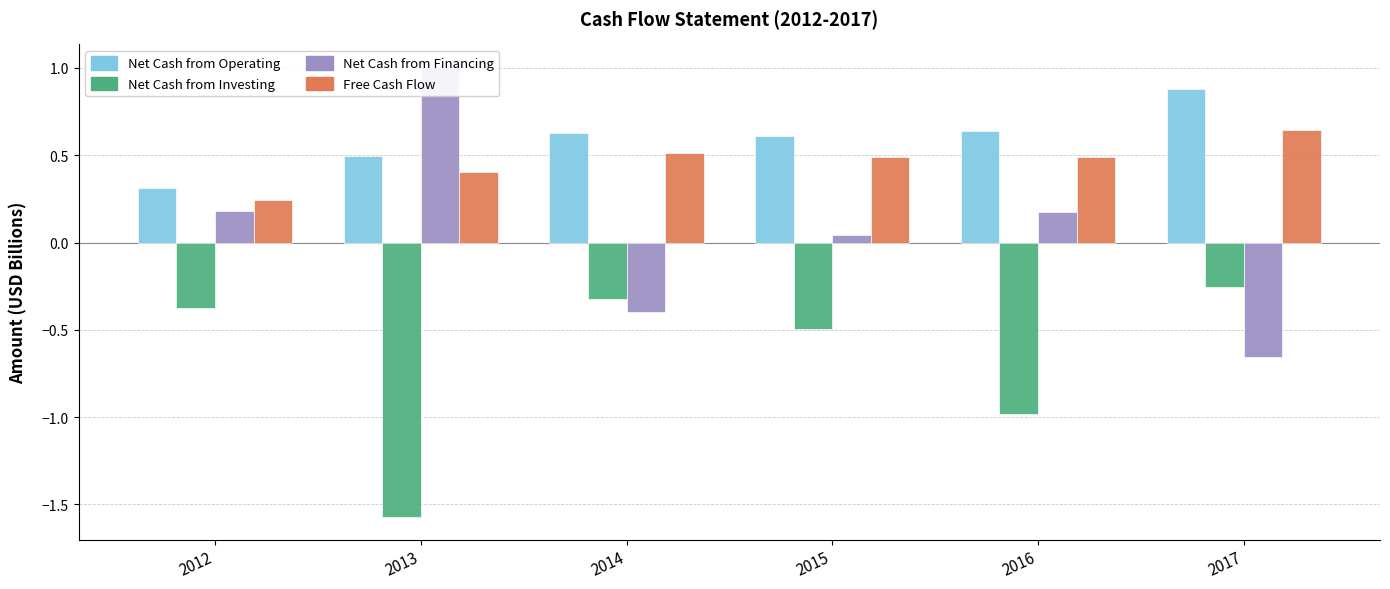

Reading left to right, list all the values displayed in this chart.

Net Cash from Operating: 2012=0.3	2013=0.5	2014=0.6	2015=0.6	2016=0.6	2017=0.9
Net Cash from Investing: 2012=-0.4	2013=-1.6	2014=-0.3	2015=-0.5	2016=-1.0	2017=-0.3
Net Cash from Financing: 2012=0.2	2013=1.0	2014=-0.4	2015=0.0	2016=0.2	2017=-0.7
Free Cash Flow: 2012=0.2	2013=0.4	2014=0.5	2015=0.5	2016=0.5	2017=0.6